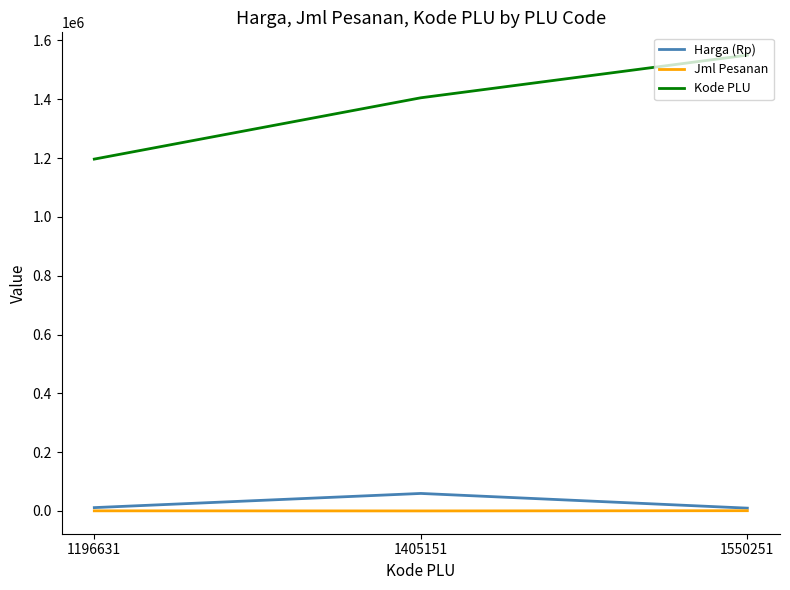

Which series has the largest range (max minus min)?

Kode PLU